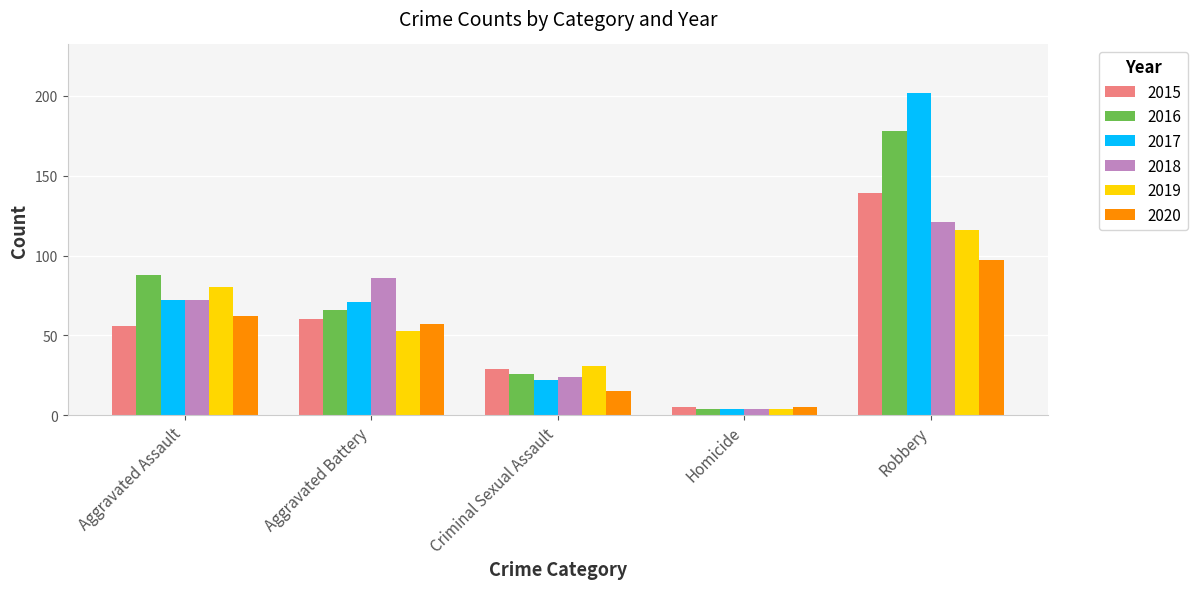

Which series has the widest spread of values?

2017